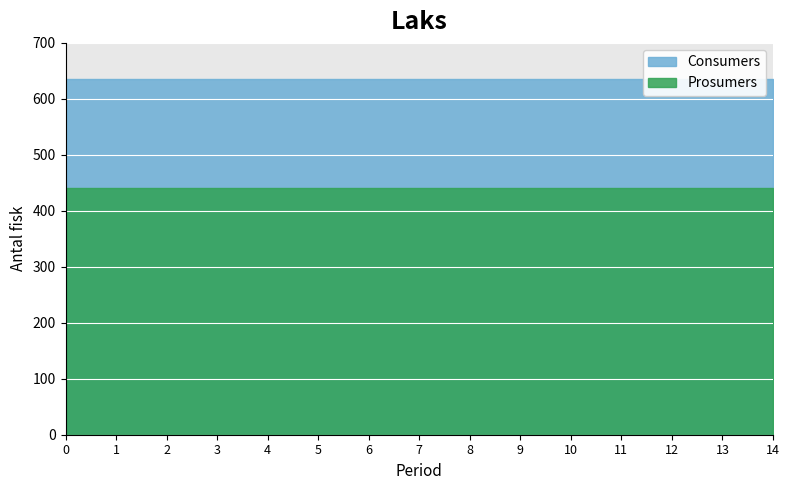

Which series has the largest total across all categories?

Consumers